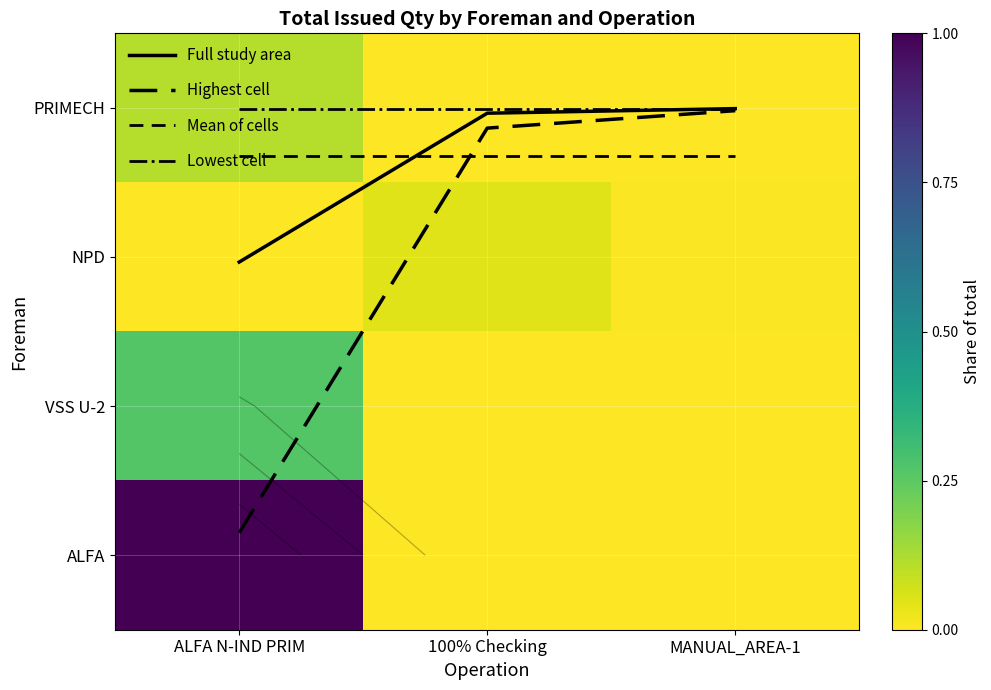

What is the average value of the VSS U-2 series?

0.1